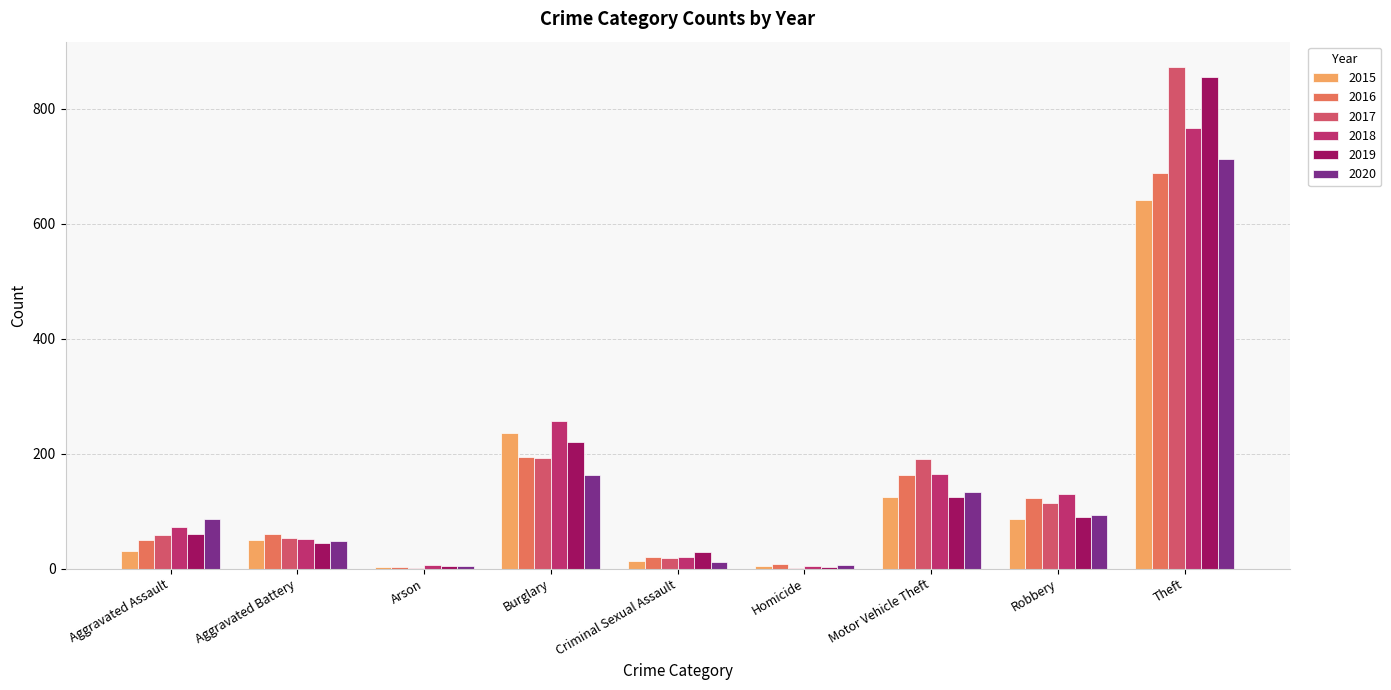

How many categories are shown in the chart?

9